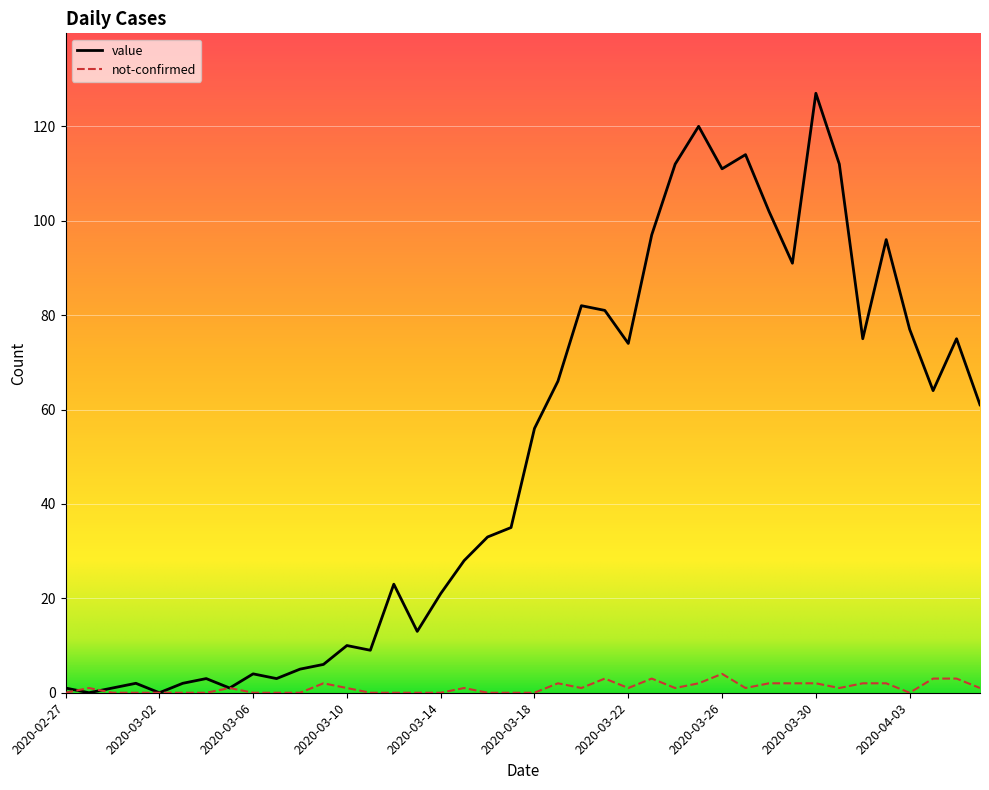

List the series in order of their peak value, lowest first.

not-confirmed, value